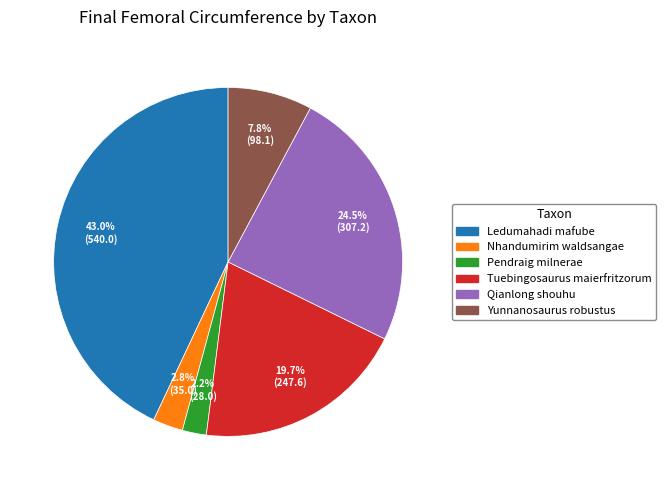

Is it true that Tuebingosaurus maierfritzorum is 14% of the pie?

False